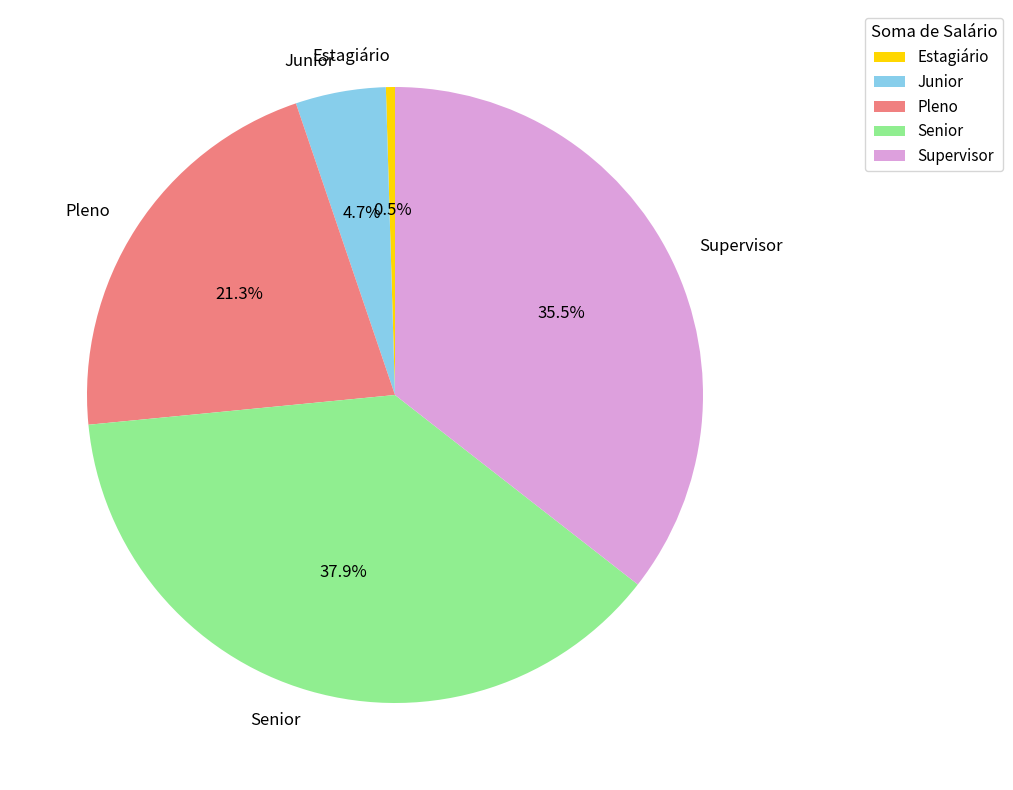

To the nearest percent, what is the combined percentage of Estagiário and Supervisor?

36%